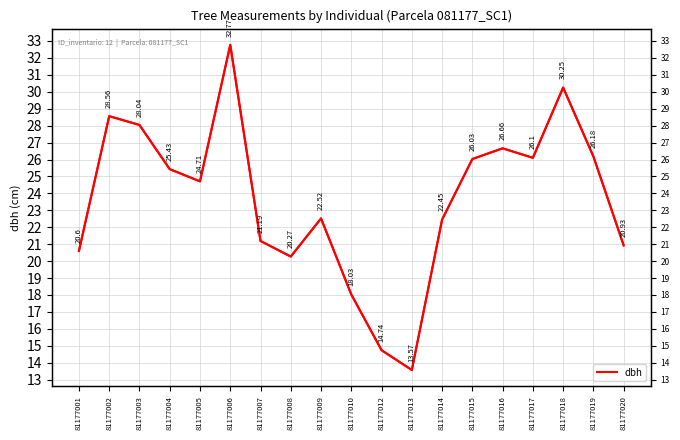

What is the value of the 11th point from the left?

14.7